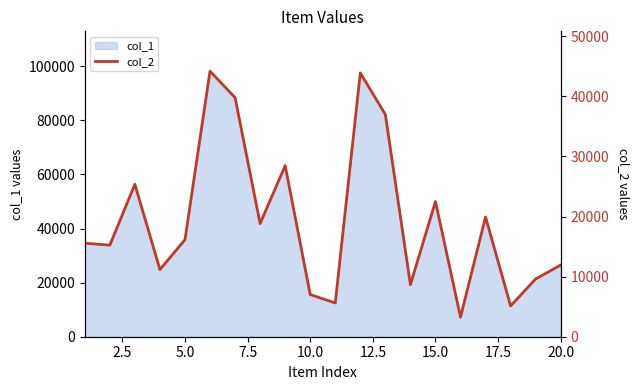

The value of col_1 at 20.0 is 26515. True or false?

True